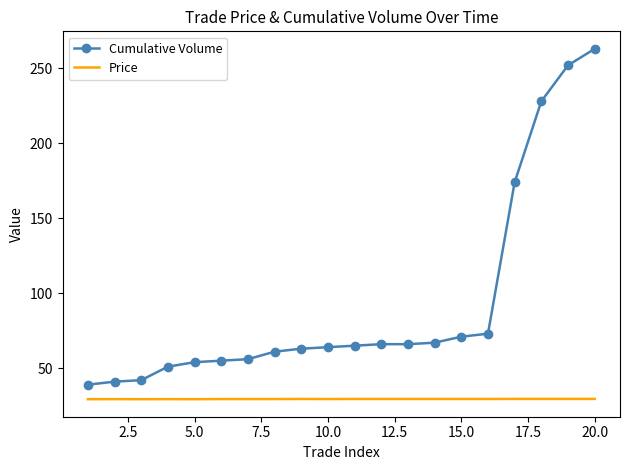

What is the maximum value for Price?

29.5